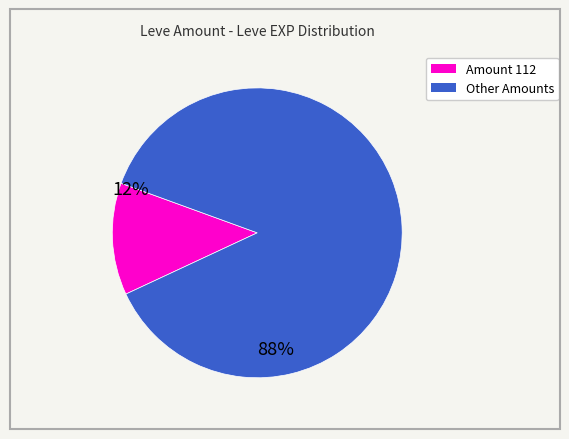

Count the number of slices in the pie.

2